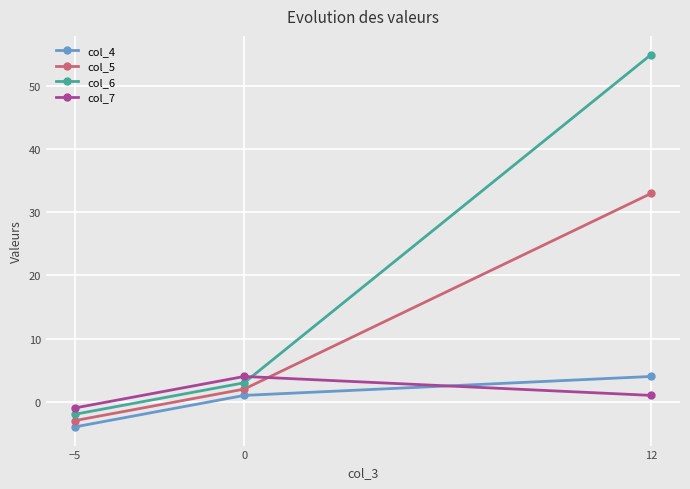

True or false: col_4 has a value of -6 at −5.

False